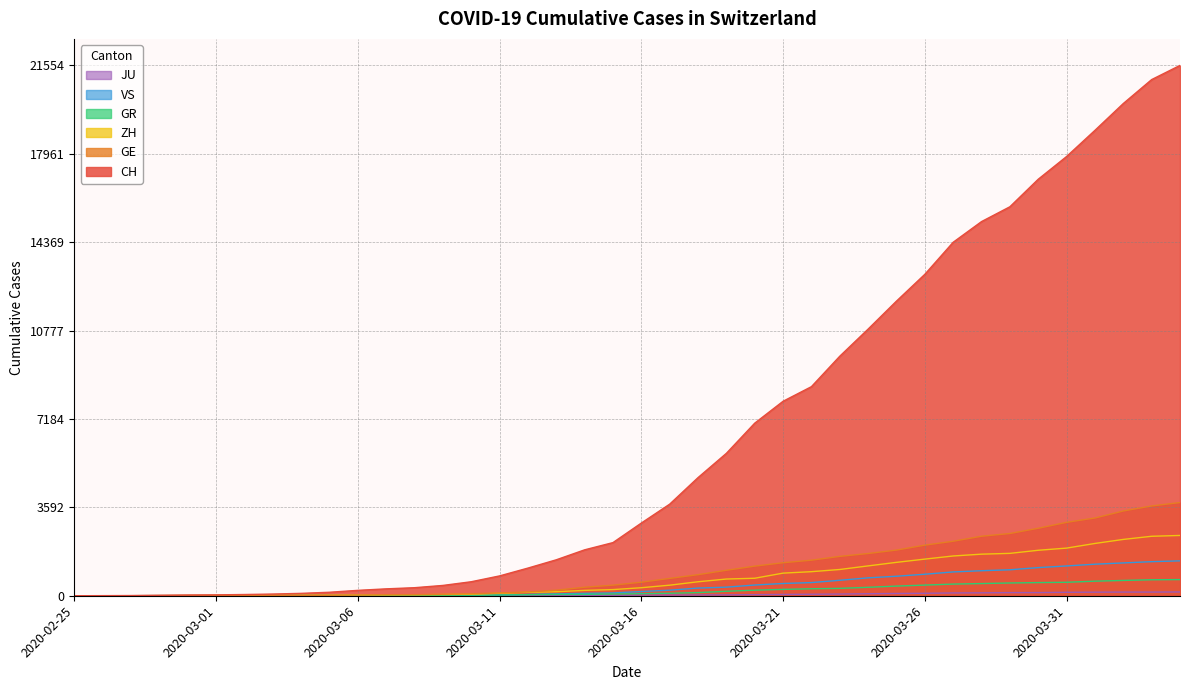

List the series in order of their peak value, highest first.

CH, GE, ZH, VS, GR, JU